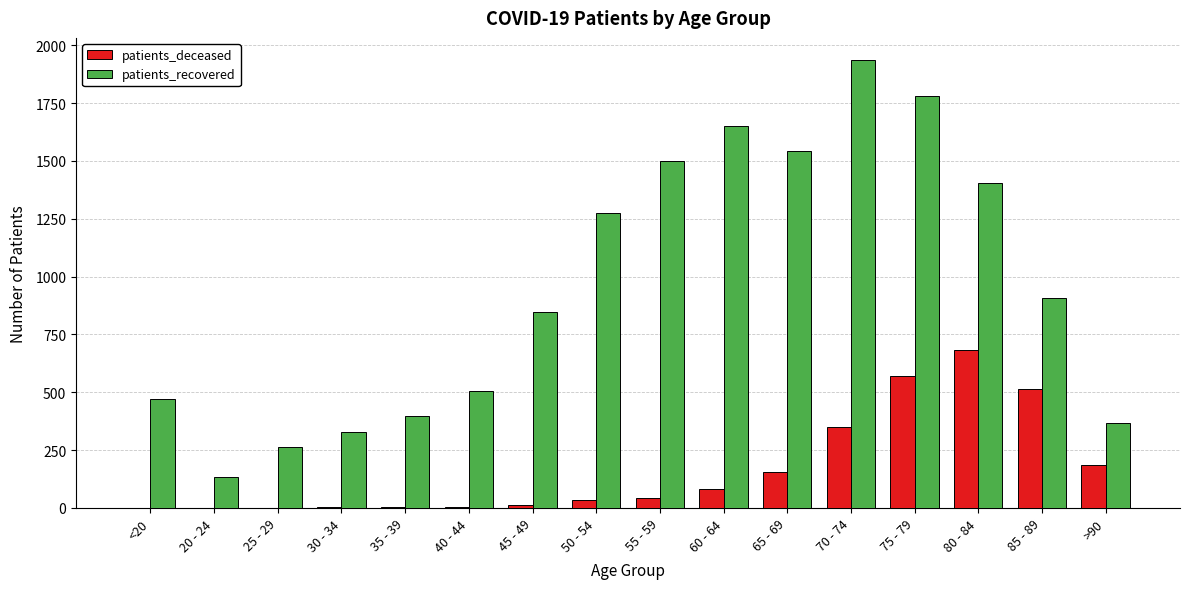

Are the bars grouped side by side (vs. stacked)?

Yes